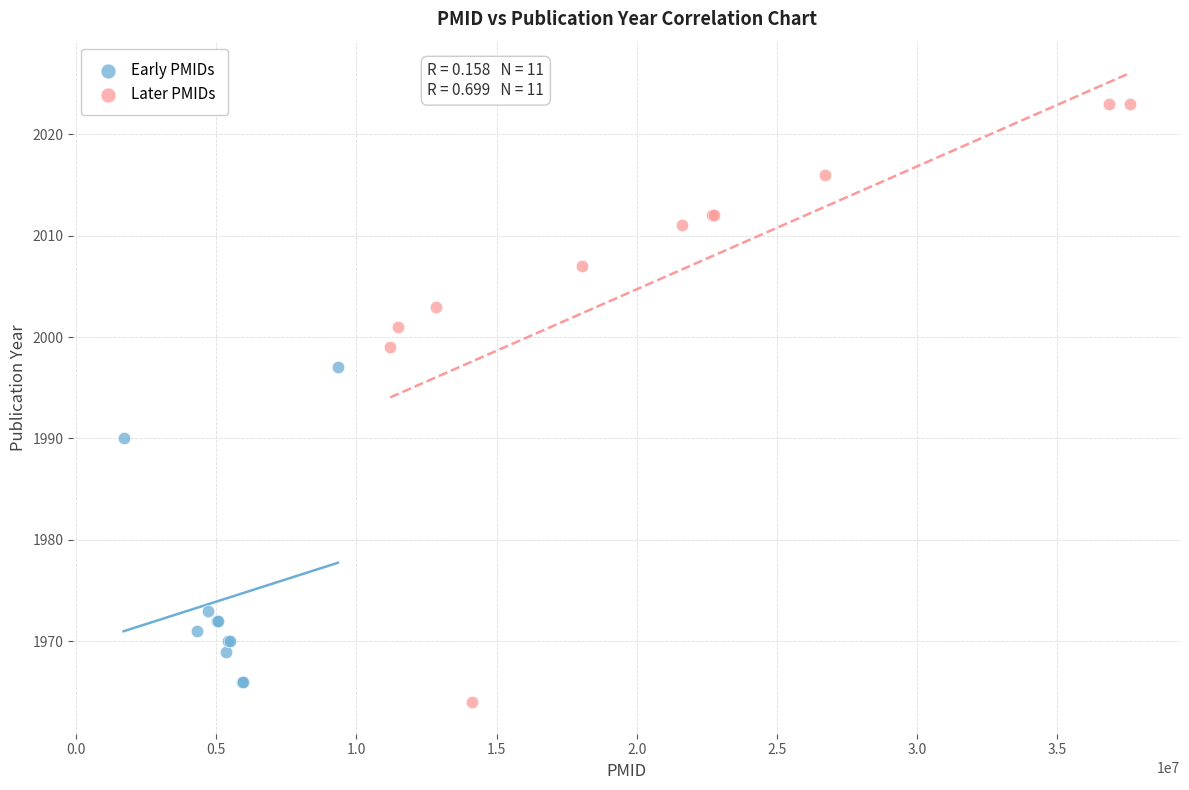

What are all the series names shown in the legend?

Early PMIDs, Later PMIDs